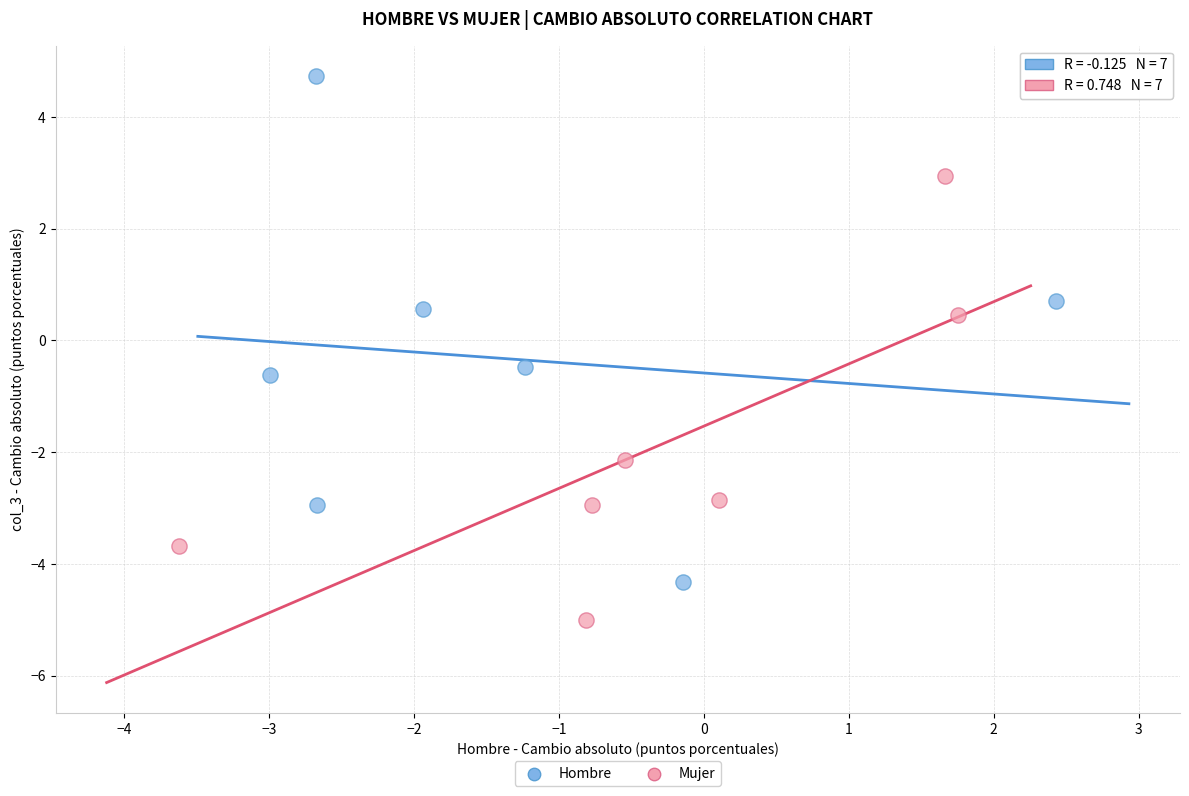

Which series contains the lowest Y value?

Mujer